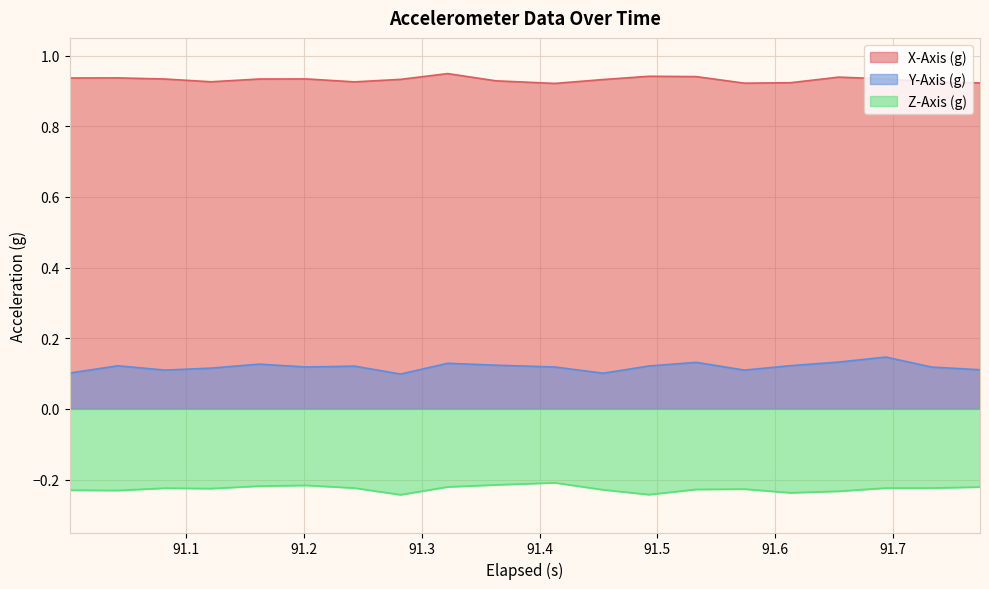

True or false: Z-Axis (g) and Y-Axis (g) intersect in this chart.

False